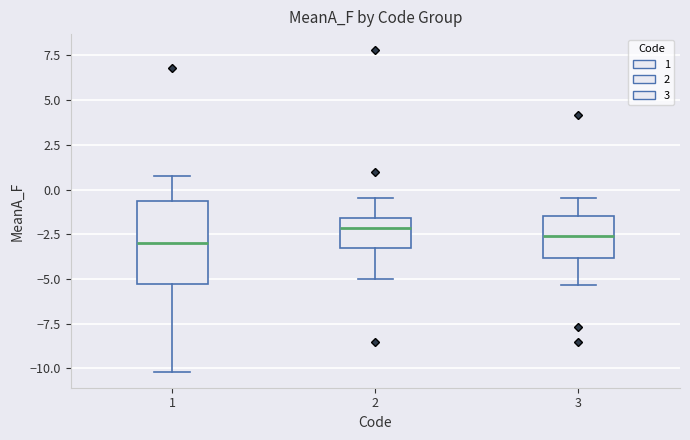

Where does the upper whisker of the box at x = 1 end on the y-axis? The values are not printed on the chart, so give them approximately, as read against the axis.

0.5